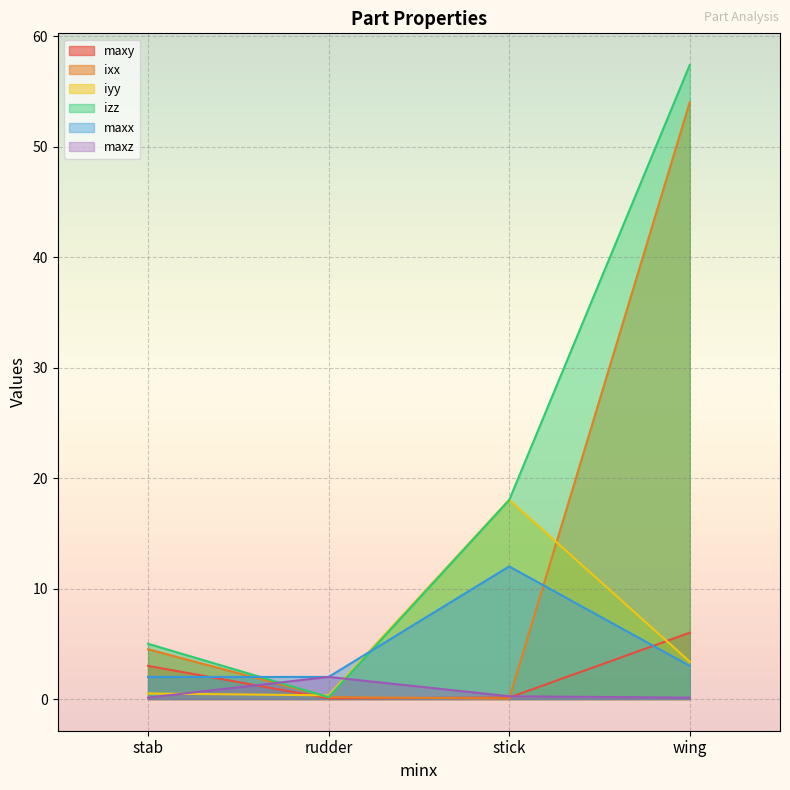

The value of izz at rudder is 0.2. True or false?

True